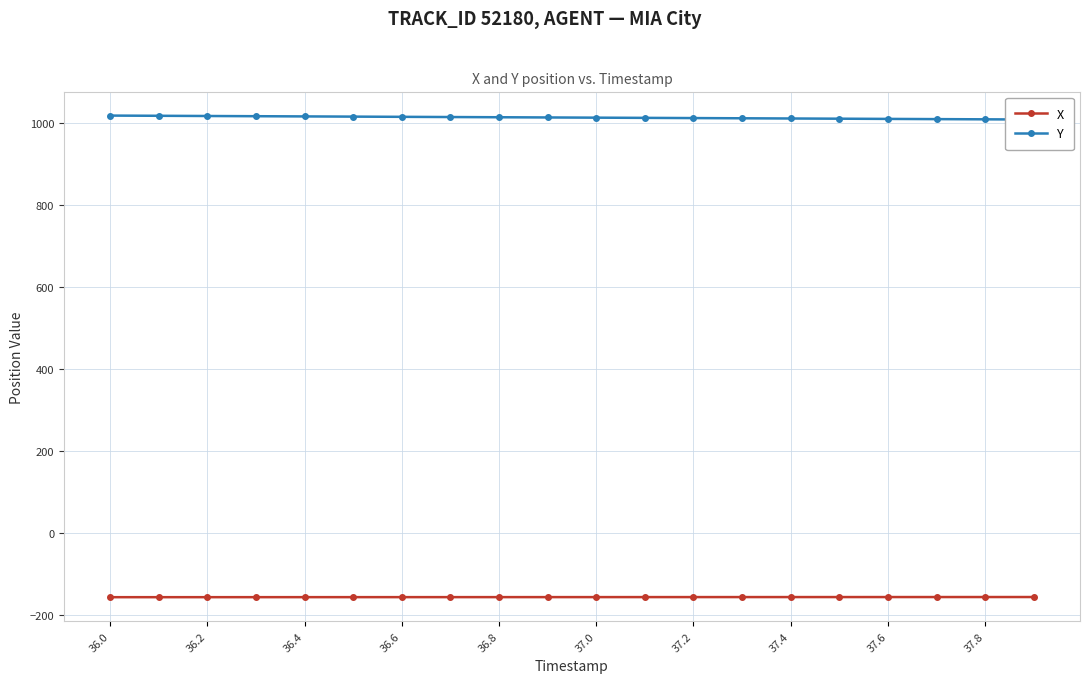

What is the minimum value for X?

-157.0